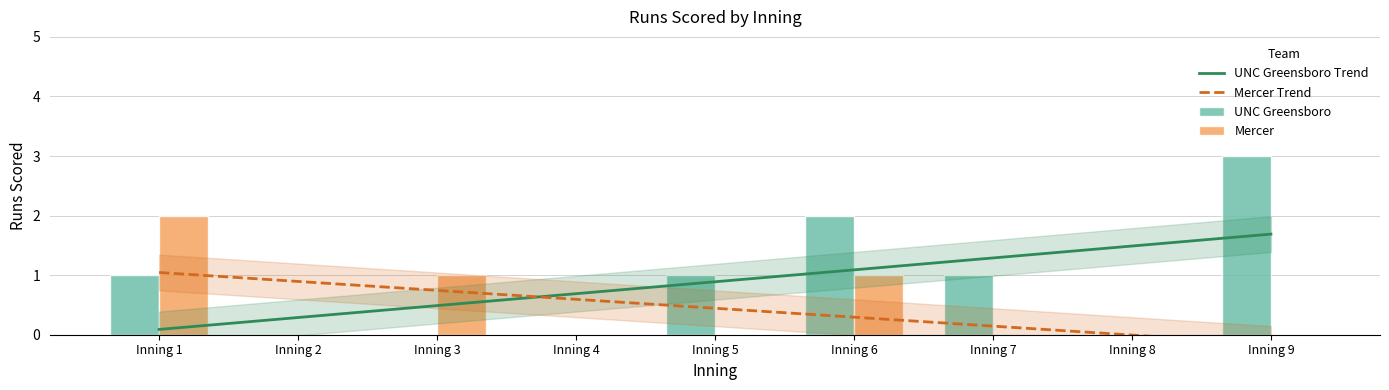

Which category has the highest value in the Mercer series?

Inning 1